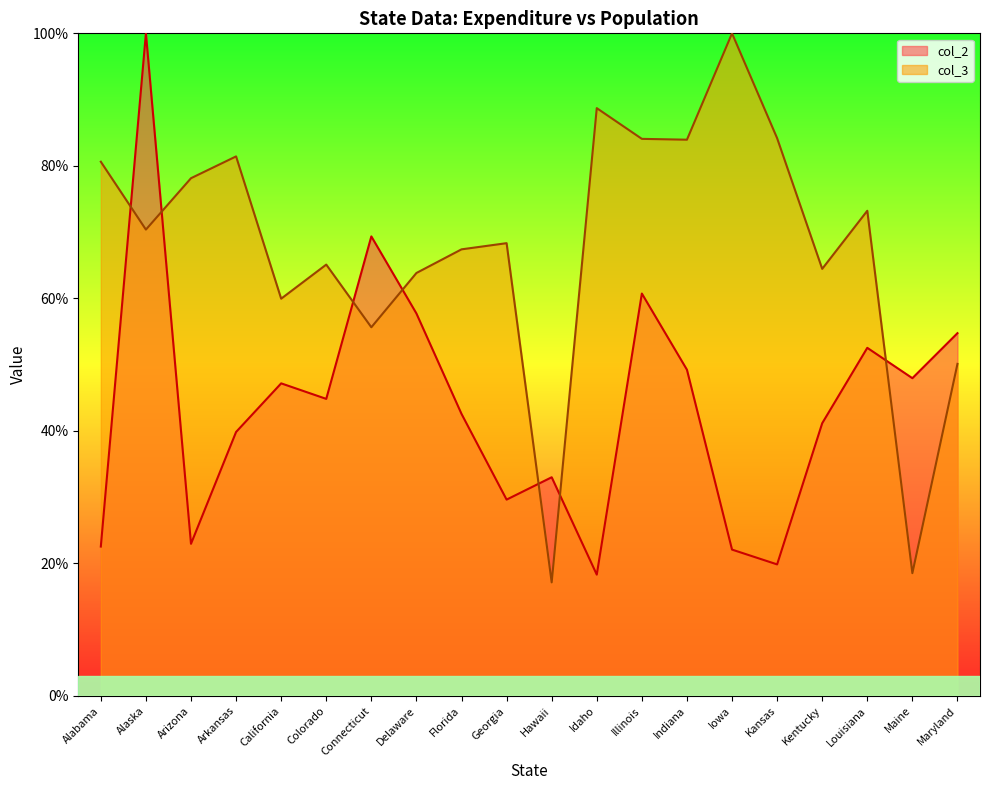

True or false: col_2 and col_3 intersect in this chart.

True